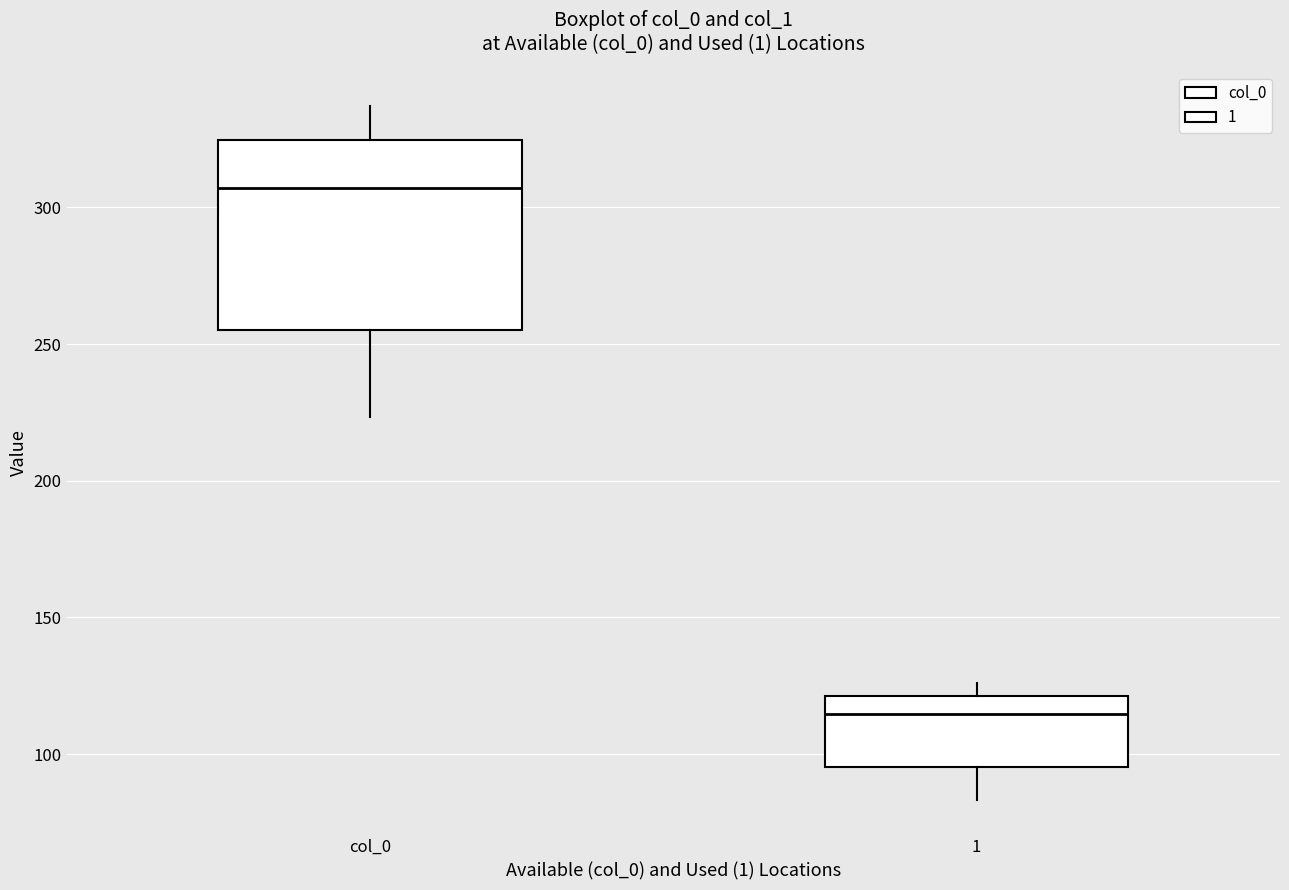

Reading left to right, read every box against the y-axis: the position of its median line, the range the box covers, and the ends of its whiskers. The values are not printed on the chart, so give them approximately, as read against the axis.

col_0: median 305, box 255 to 325, whiskers 225 to 335
1: median 115, box 95 to 120, whiskers 85 to 125